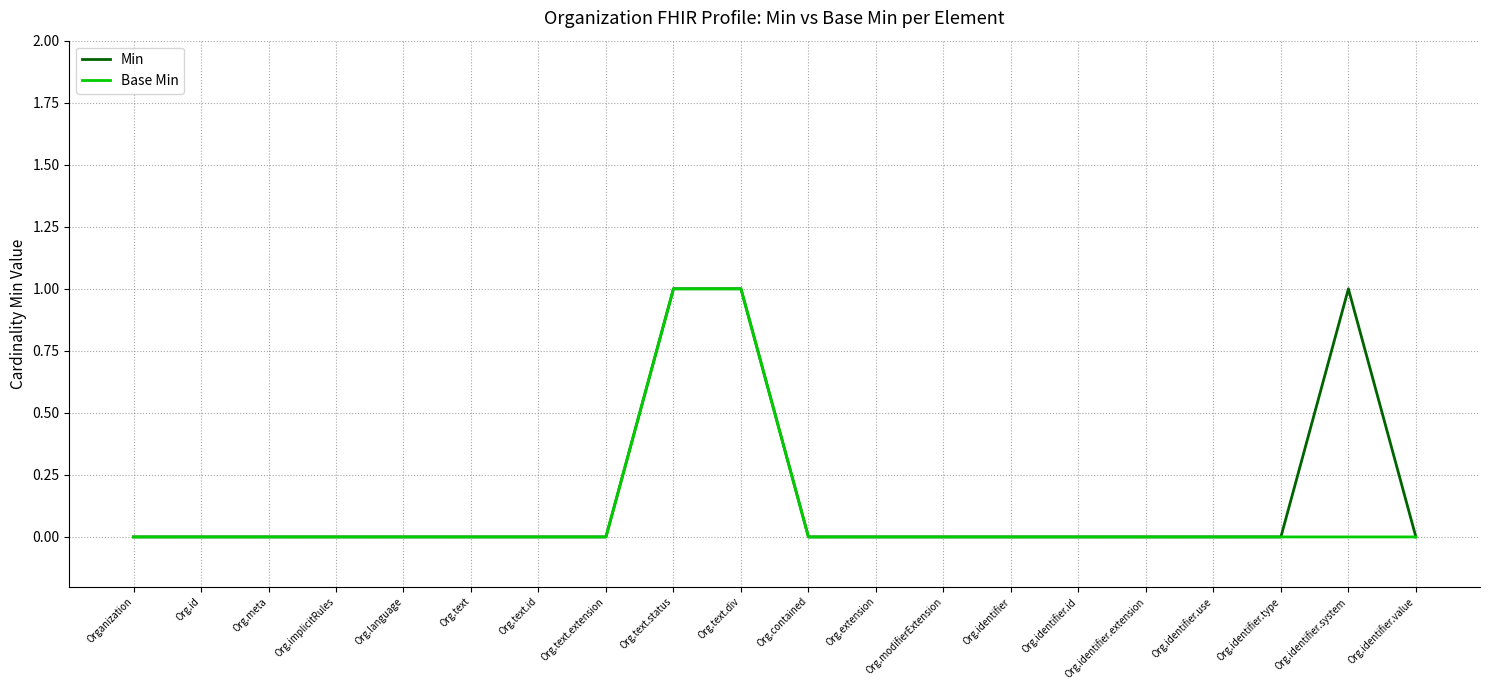

The value of Base Min at Org.identifier.system is 0. True or false?

True